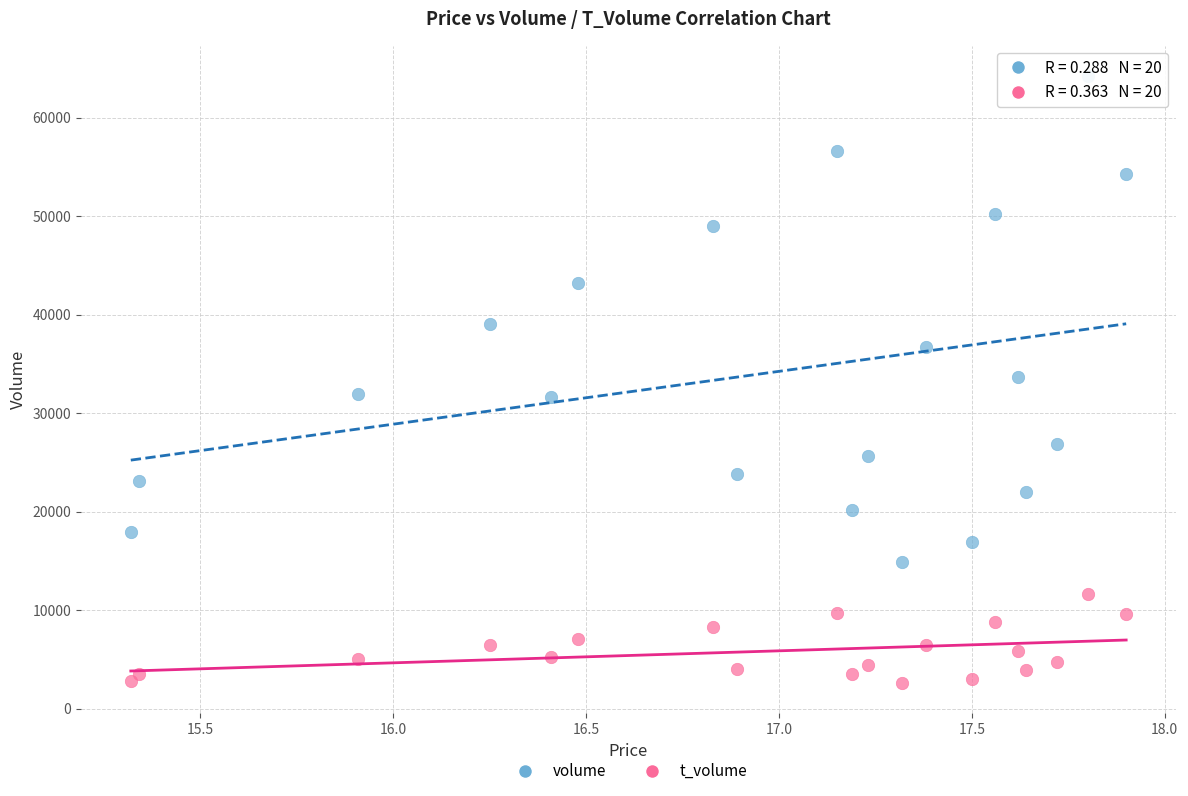

Which series has the widest spread of Y values?

volume